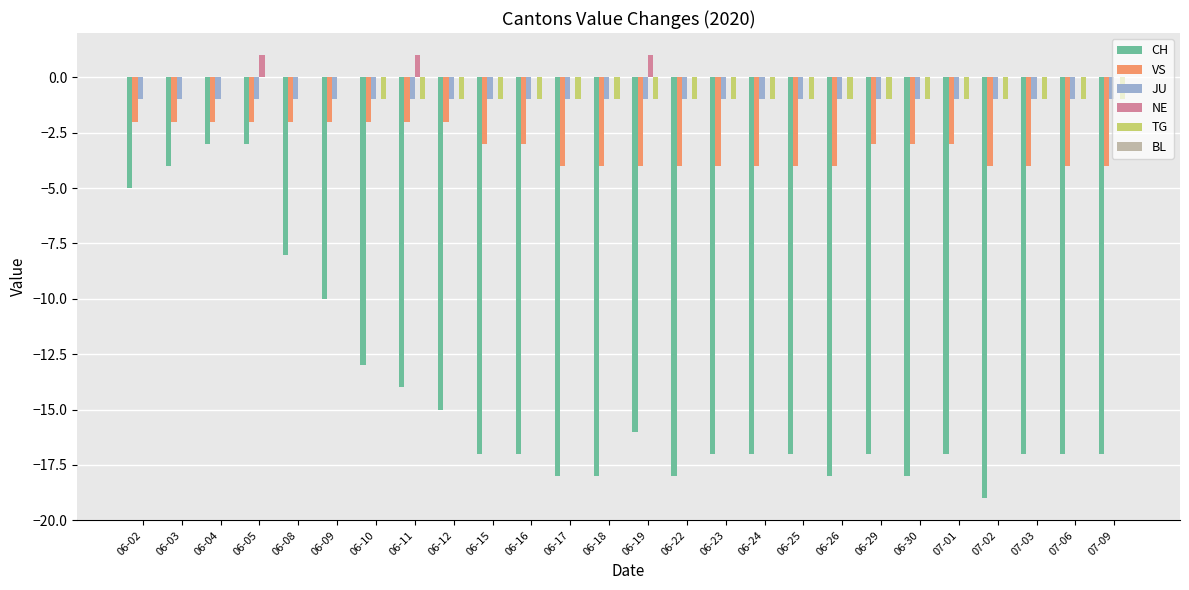

Which series changed the most between 06-11 and 06-25?

CH